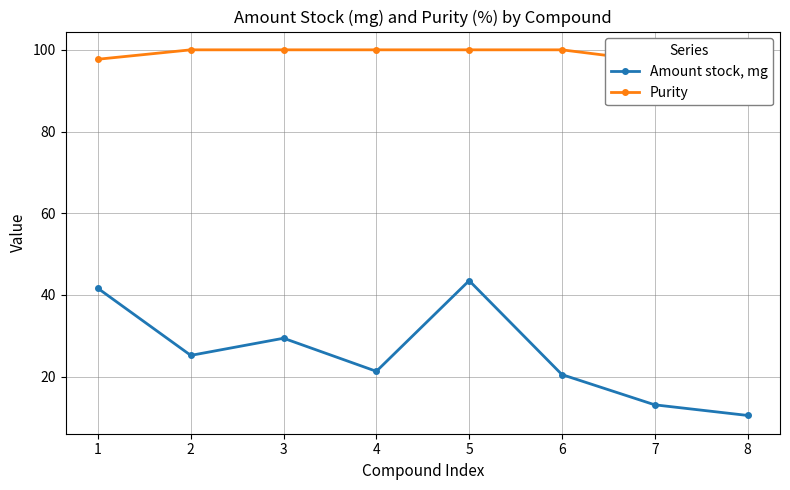

True or false: Amount stock, mg and Purity cross at least once.

False